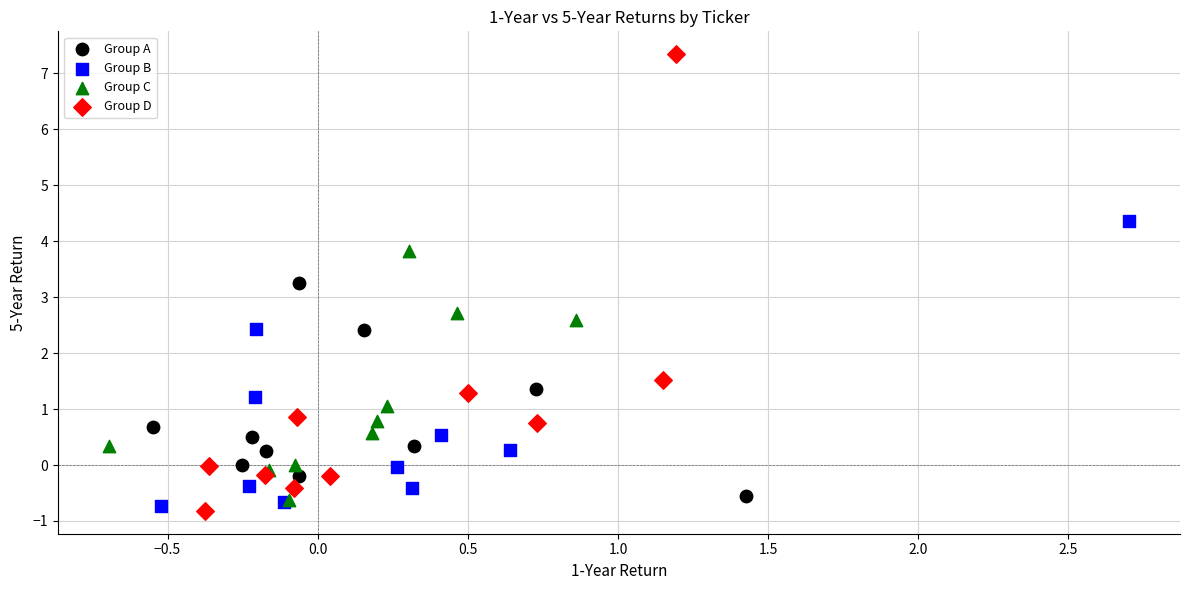

What are all the series names shown in the legend?

Group A, Group B, Group C, Group D